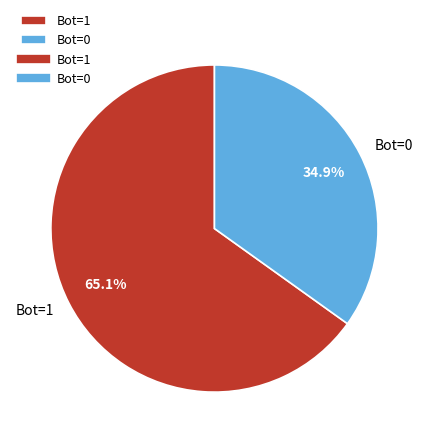

Combined, do Bot=1 and Bot=0 account for over 50%?

Yes